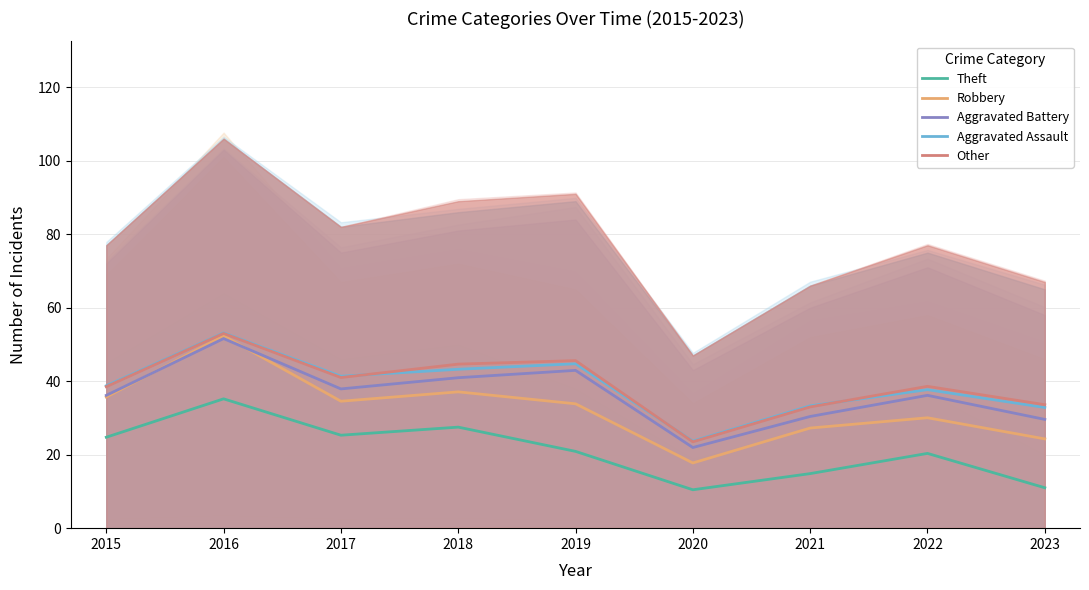

True or false: Robbery has a value of 53.9 at 2019.

False